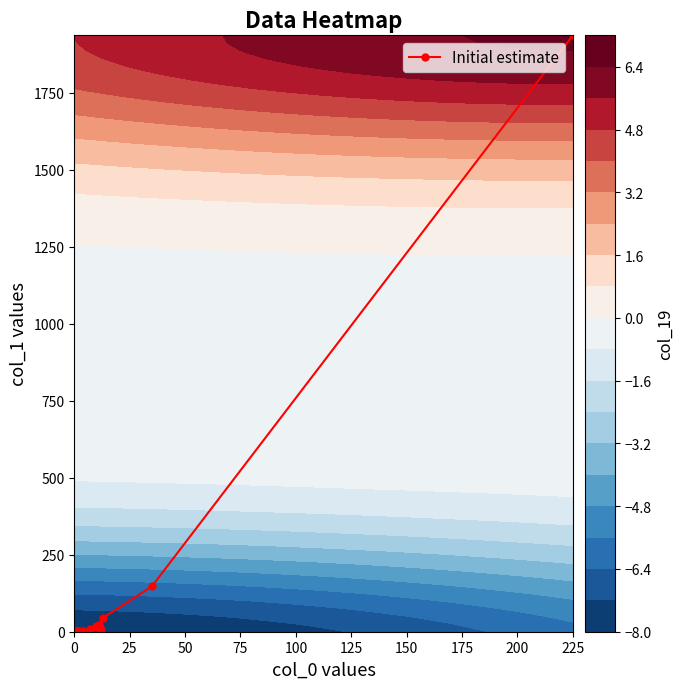

How many series are shown in this chart?

1